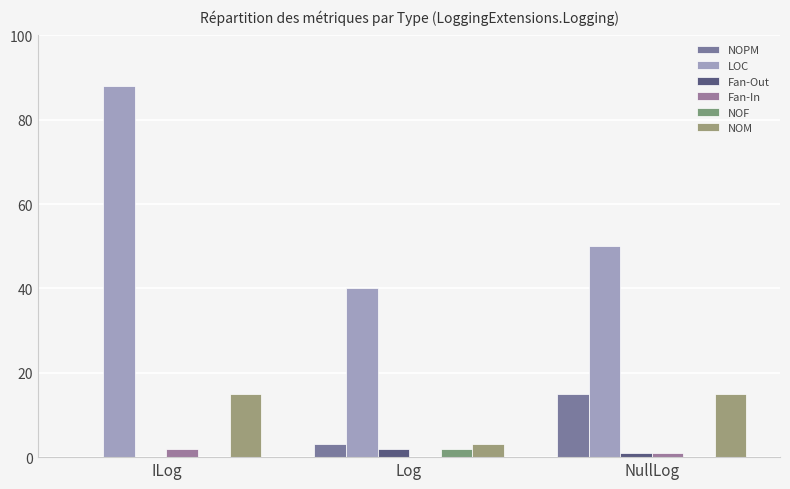

How many categories are shown in the chart?

3